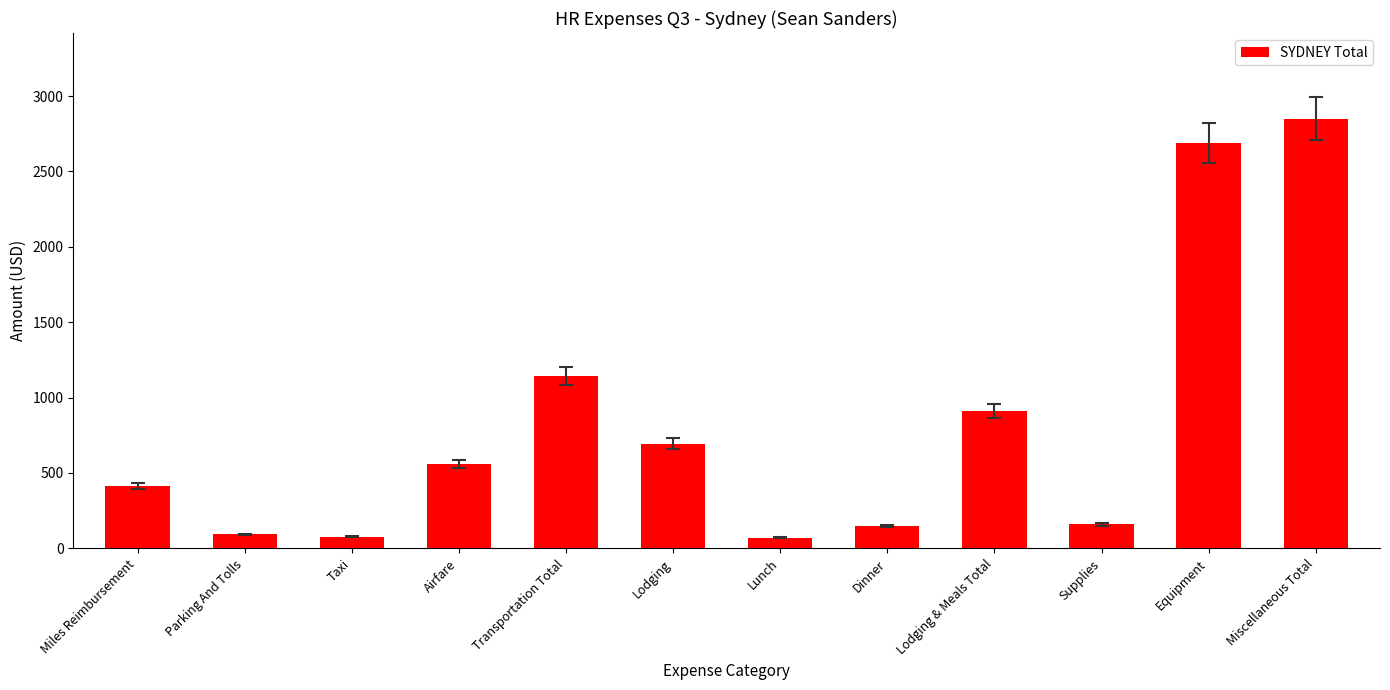

The value at Miscellaneous Total is 2849.0. True or false?

True